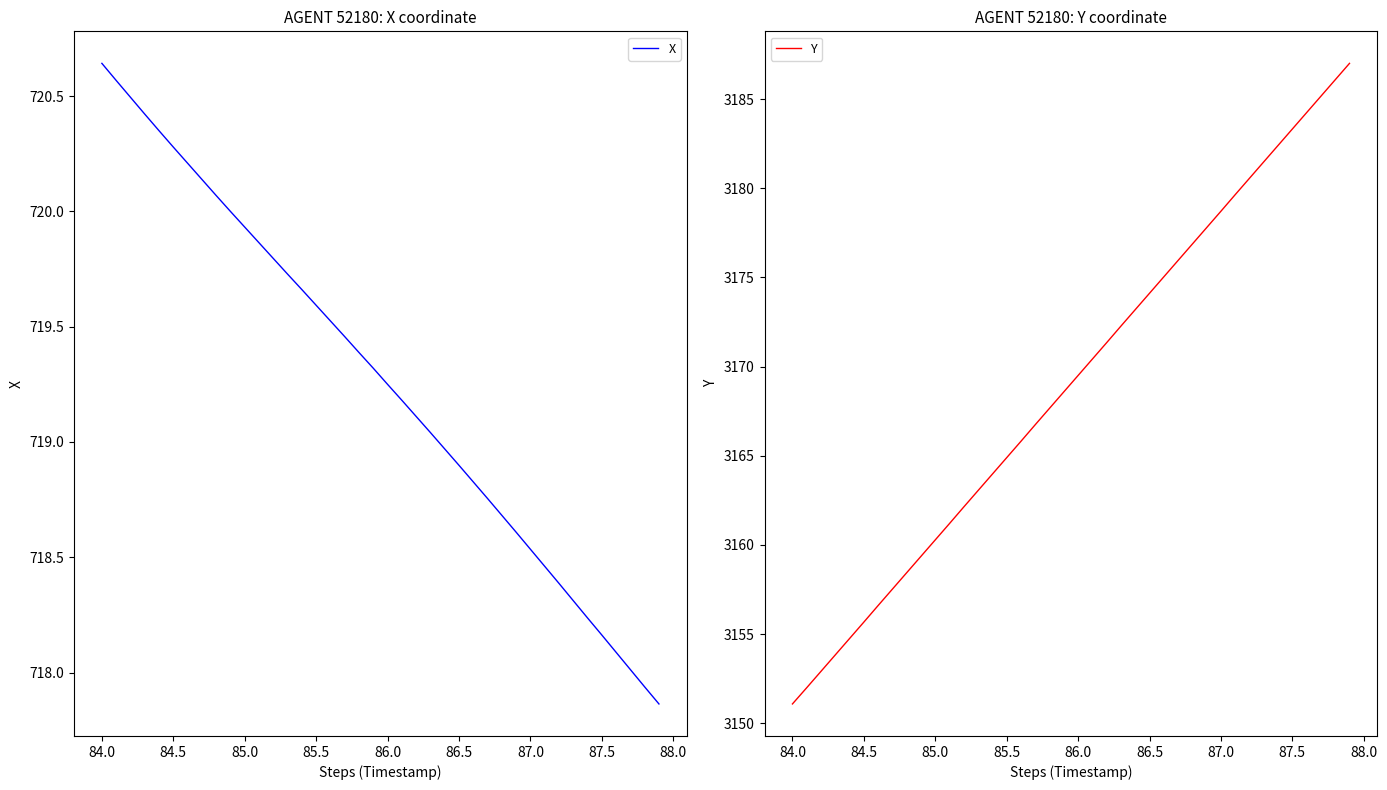

Is it true that Y equals 3183.3 at 87.5?

True